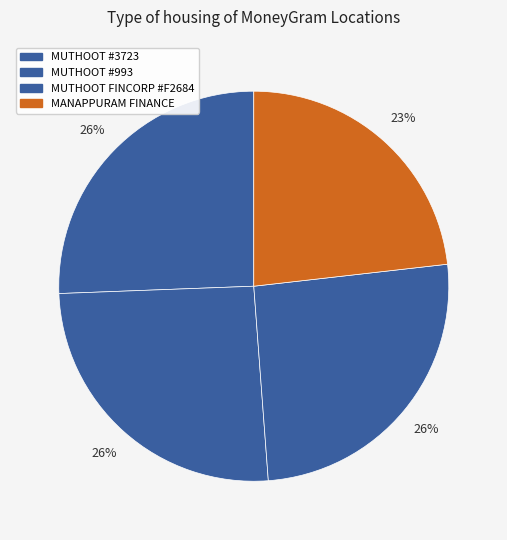

Is there any slice that represents more than half of the pie?

No